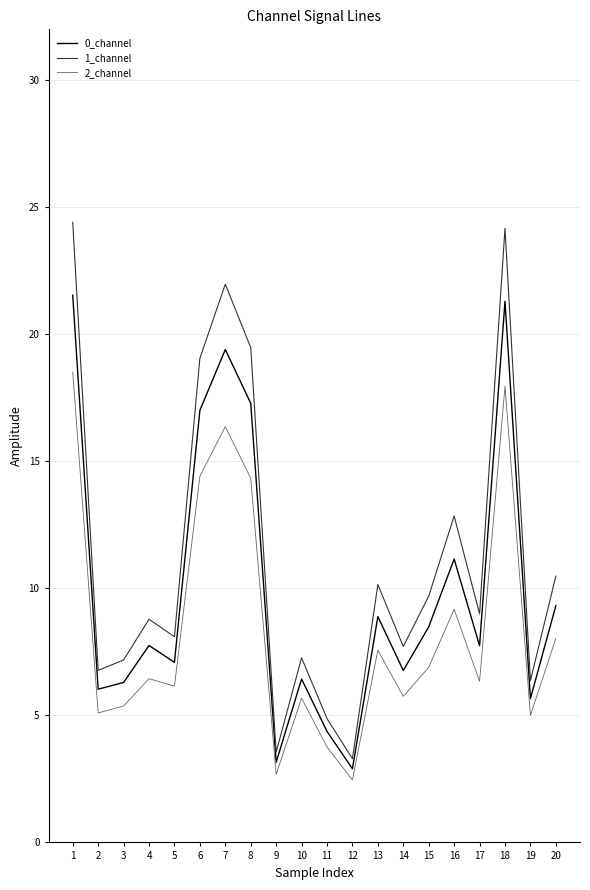

What is the minimum value shown in the chart?

2.5